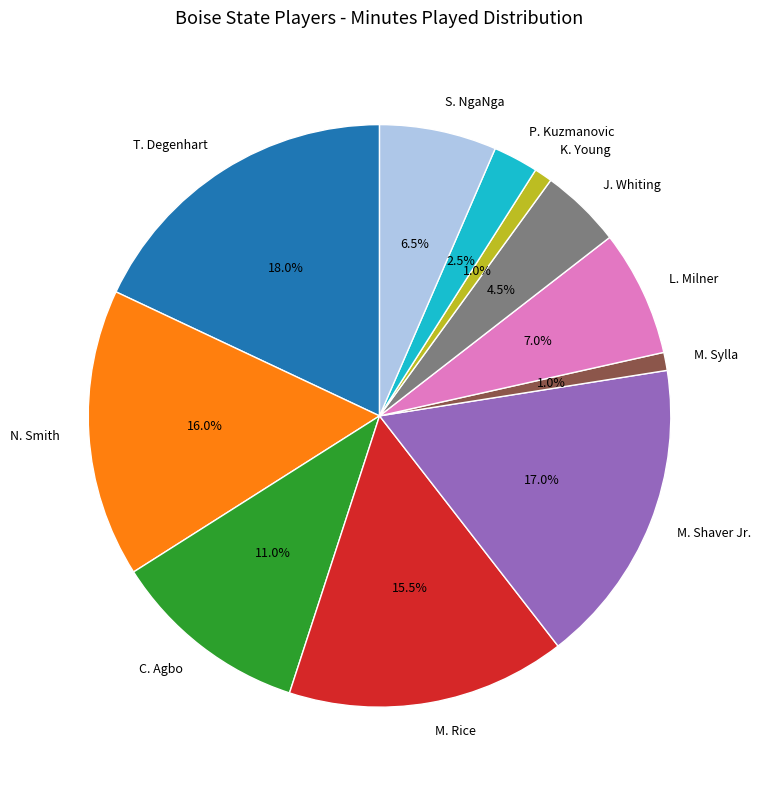

Count the number of slices in the pie.

11